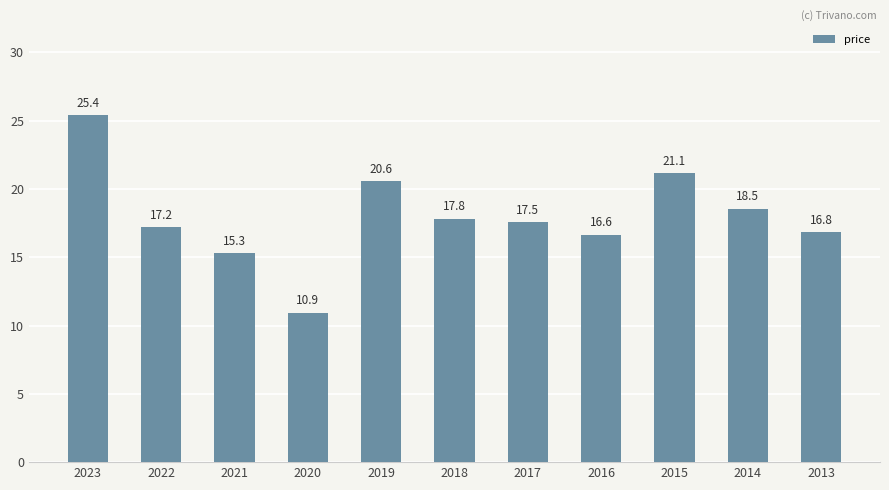

Reading left to right, list all the values displayed in this chart.

25.4	17.2	15.3	10.9	20.6	17.8	17.5	16.6	21.1	18.5	16.8